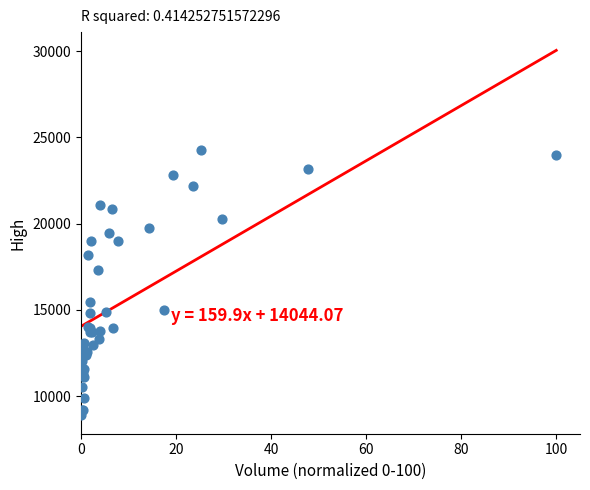

What Y value in the scatter plot is closest to 16565?

17330